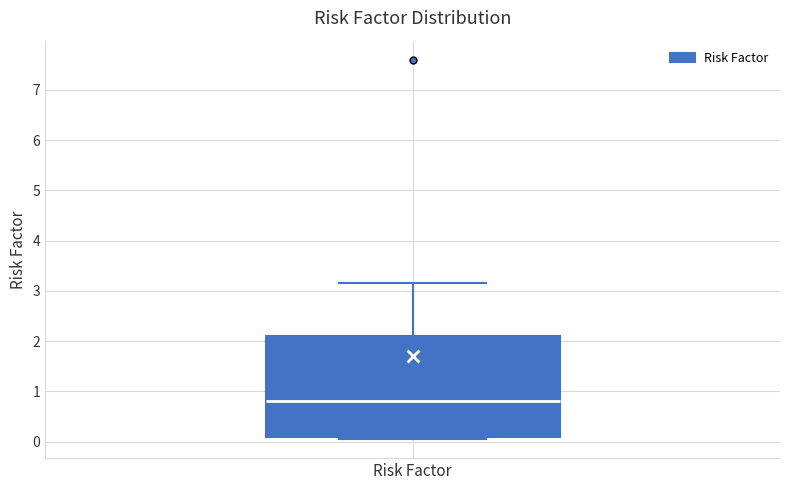

Transcribe this box plot: give where the median line is, the range the box spans, and where the two whiskers end, as read against the y-axis. The values are not printed on the chart, so give them approximately, as read against the axis.

median 0.8, box 0.1 to 2.1, whiskers 0.1 (just below the box's lower edge) to 3.2